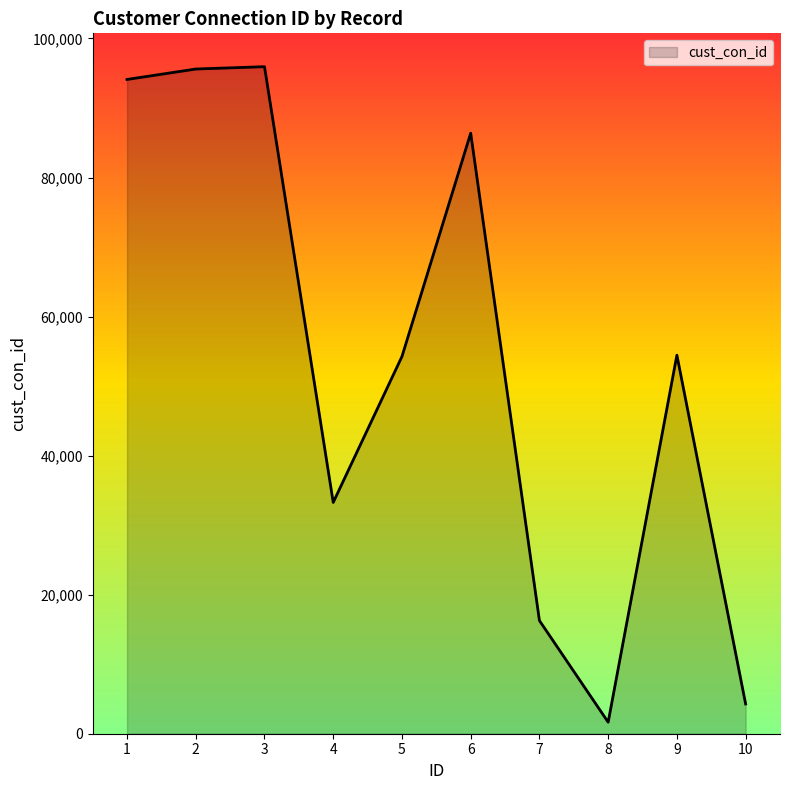

Read the value at 1, to the nearest 50.

94100